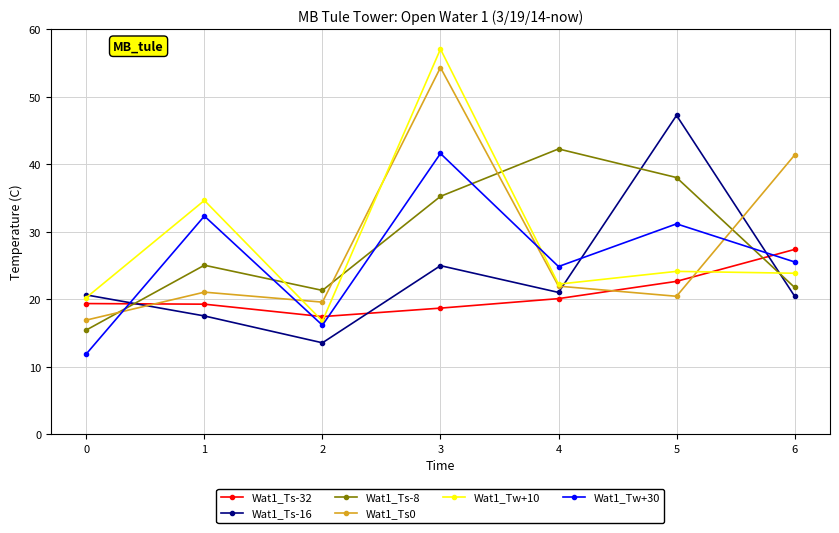

In Wat1_Tw+10, how many points are lower than both neighbors (excluding endpoints)?

2